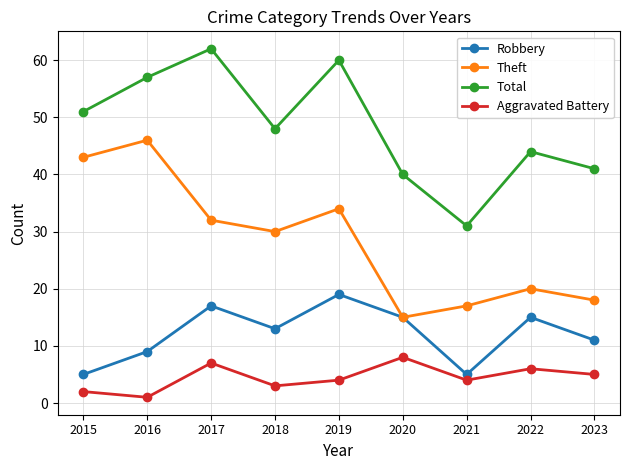

Reading right to left, transcribe all the data shown in this chart.

Robbery: 2023=11	2022=15	2021=5	2020=15	2019=19	2018=13	2017=17	2016=9	2015=5
Theft: 2023=18	2022=20	2021=17	2020=15	2019=34	2018=30	2017=32	2016=46	2015=43
Total: 2023=41	2022=44	2021=31	2020=40	2019=60	2018=48	2017=62	2016=57	2015=51
Aggravated Battery: 2023=5	2022=6	2021=4	2020=8	2019=4	2018=3	2017=7	2016=1	2015=2